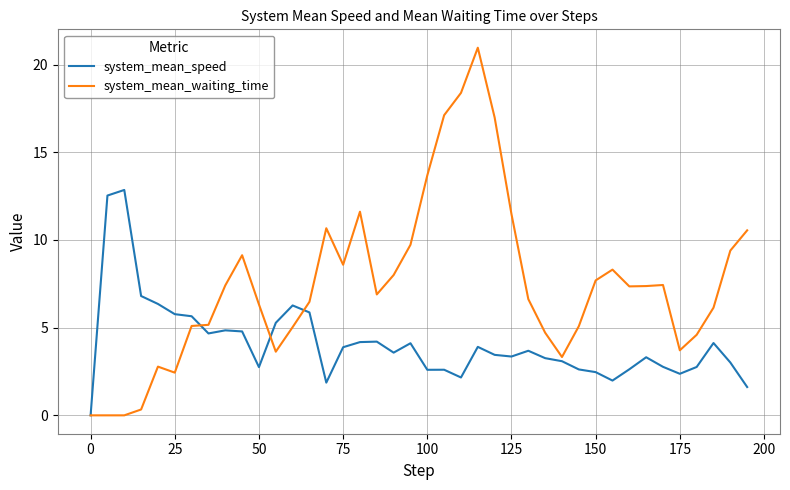

What is the average value of the system_mean_speed series?

4.1